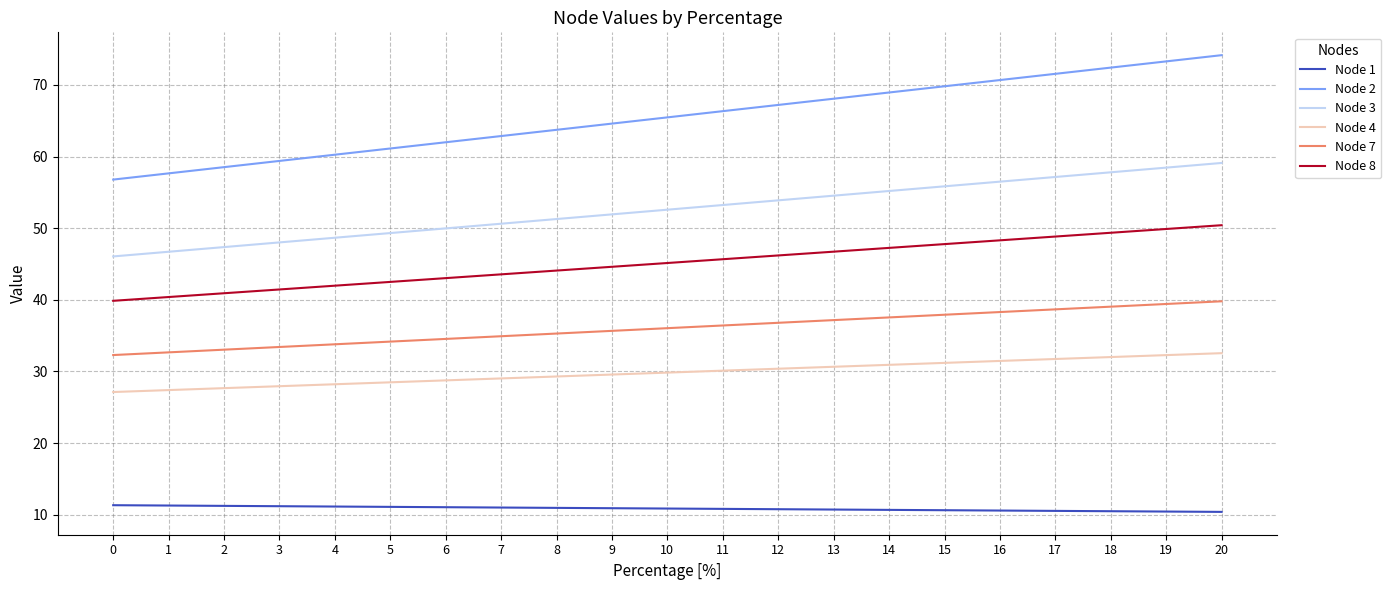

Which series has the widest spread of values?

Node 2